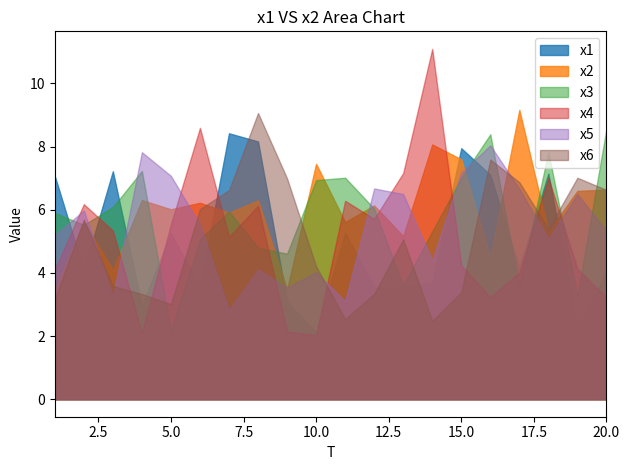

True or false: x1 has more than 0 interior local peaks.

True